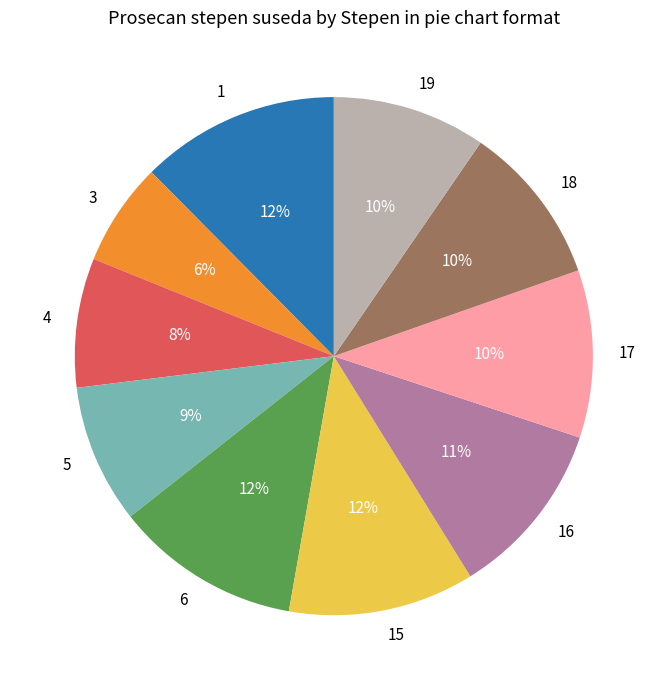

Does 18 represent more than half of the total?

No